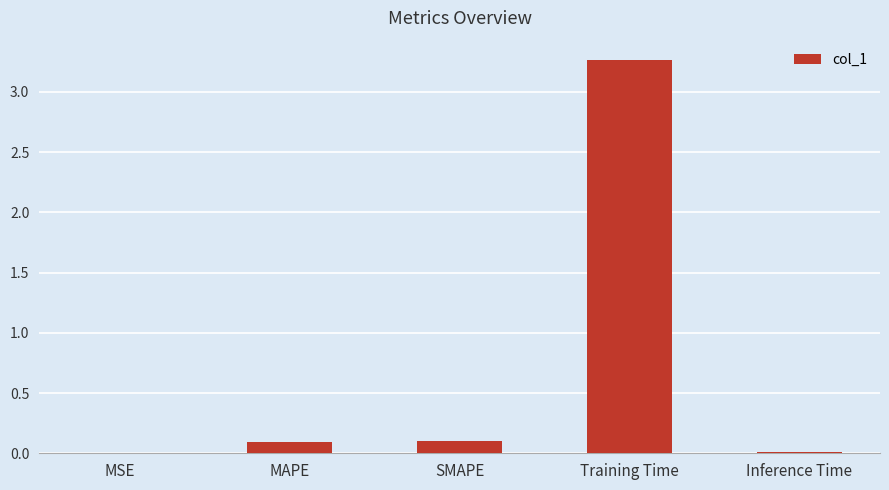

Is it true that the value at SMAPE is 0.1?

True